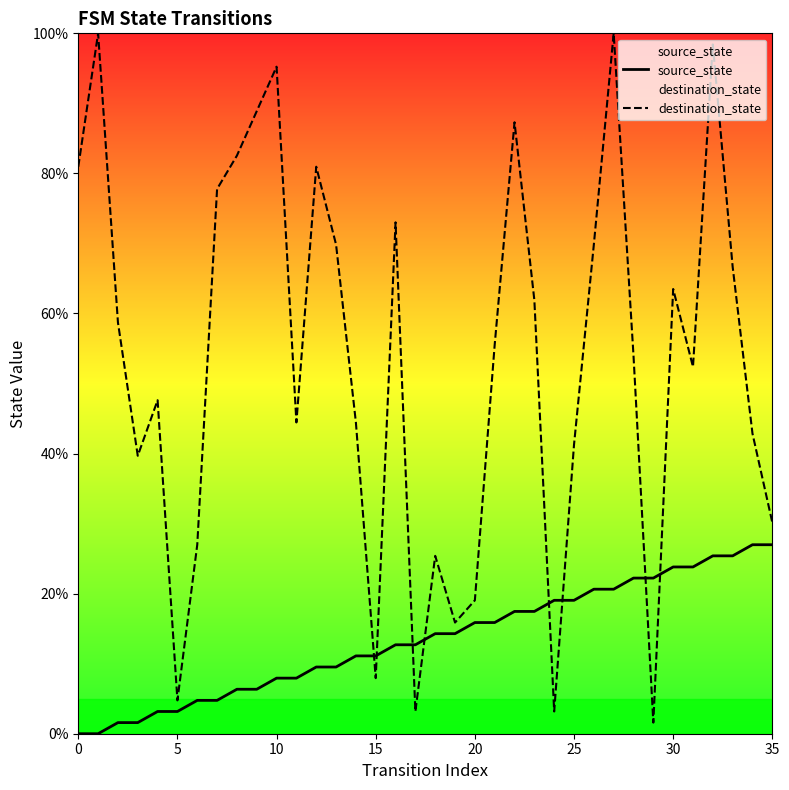

Reading right to left, extract all data points from this chart.

source_state: 27.0	27.0	25.4	25.4	23.8	23.8	22.2	22.2	20.6	20.6	19.0	19.0	17.5	17.5	15.9	15.9	14.3	14.3	12.7	12.7	11.1	11.1	9.5	9.5	7.9	7.9	6.3	6.3	4.8	4.8	3.2	3.2	1.6	1.6	0.0	0.0
destination_state: 30.2	42.9	66.7	98.4	52.4	63.5	1.6	54.0	100.0	69.8	41.3	3.2	61.9	87.3	55.6	19.0	15.9	25.4	3.2	73.0	7.9	44.4	69.8	81.0	44.4	95.2	88.9	82.5	77.8	27.0	4.8	47.6	39.7	58.7	100.0	81.0